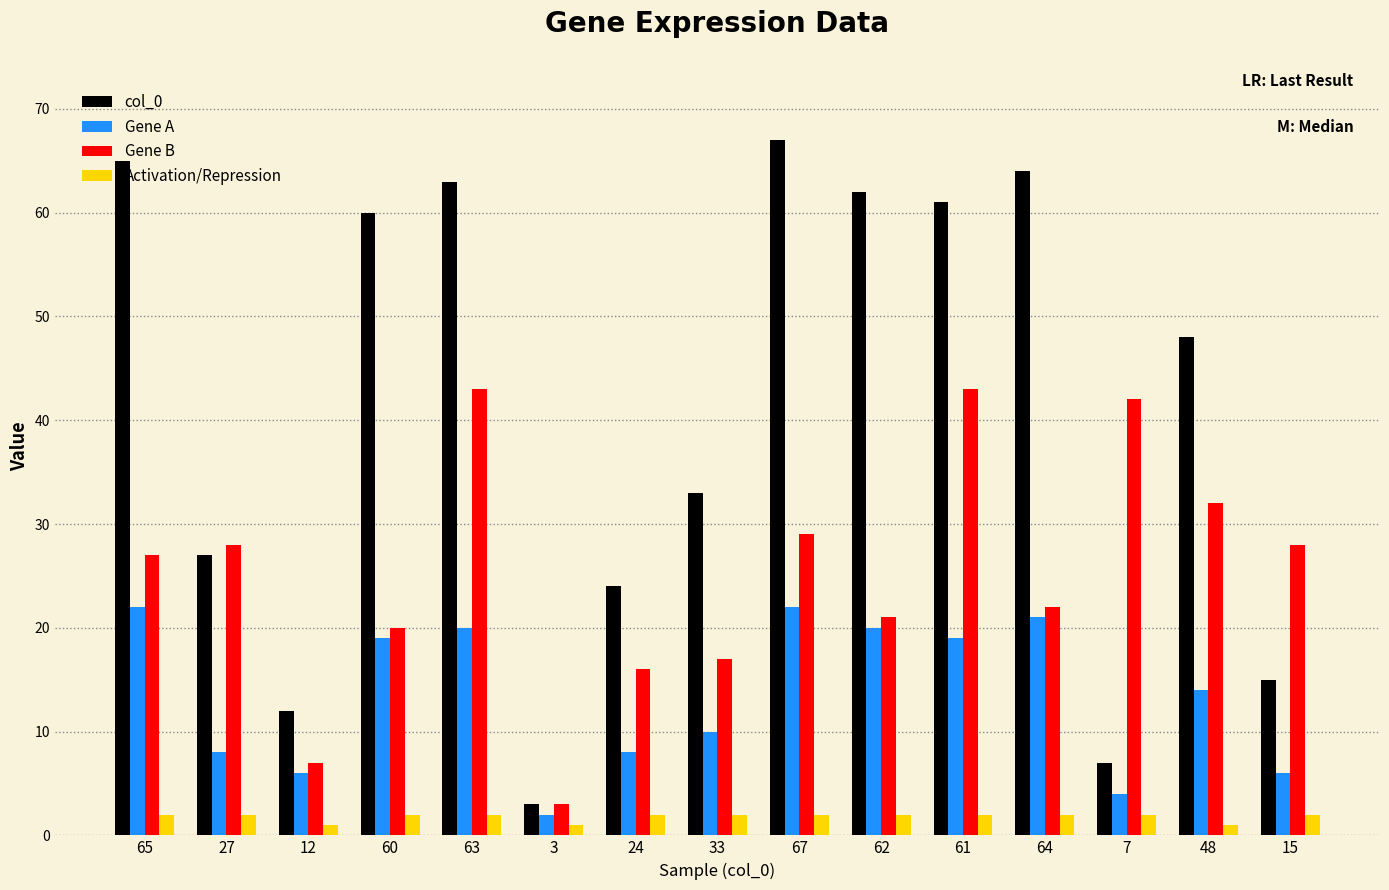

Which category has the lowest value in the Gene A series?

3